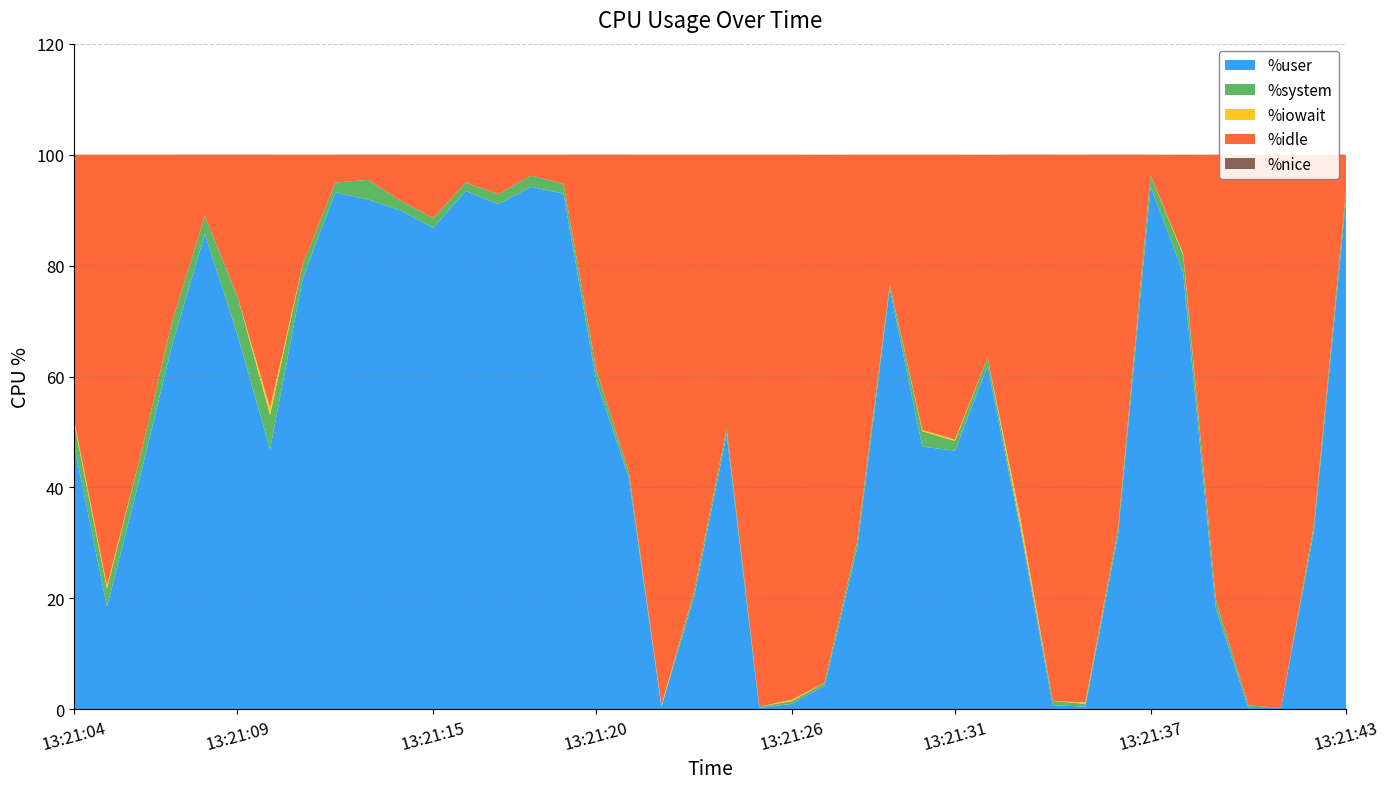

Reading right to left, list all the values displayed in this chart.

%user: 13:21:43=92.5	13:21:42=31.9	13:21:41=0.2	13:21:40=0.2	13:21:39=18.2	13:21:38=78.6	13:21:37=94.2	13:21:36=31.5	13:21:35=0.5	13:21:34=0.8	13:21:33=32.7	13:21:32=61.9	13:21:31=46.6	13:21:30=47.4	13:21:29=75.9	13:21:28=29.0	13:21:27=4.3	13:21:26=1.0	13:21:25=0.2	13:21:24=49.6	13:21:23=20.2	13:21:22=0.5	13:21:21=41.8	13:21:20=59.3	13:21:19=93.0	13:21:18=94.2	13:21:17=91.1	13:21:16=93.4	13:21:15=86.8	13:21:14=90.0	13:21:13=91.9	13:21:12=93.2	13:21:11=77.7	13:21:10=46.9	13:21:09=67.5	13:21:08=85.7	13:21:07=65.8	13:21:06=41.6	13:21:05=18.5	13:21:04=47.4
%system: 13:21:43=1.5	13:21:42=1.0	13:21:41=0.0	13:21:40=0.5	13:21:39=1.5	13:21:38=3.3	13:21:37=2.0	13:21:36=1.0	13:21:35=0.5	13:21:34=0.8	13:21:33=0.8	13:21:32=1.5	13:21:31=1.8	13:21:30=2.8	13:21:29=0.8	13:21:28=1.3	13:21:27=0.5	13:21:26=0.5	13:21:25=0.2	13:21:24=1.0	13:21:23=1.0	13:21:22=0.0	13:21:21=1.0	13:21:20=2.0	13:21:19=1.8	13:21:18=2.0	13:21:17=1.8	13:21:16=1.5	13:21:15=1.7	13:21:14=1.8	13:21:13=3.5	13:21:12=1.8	13:21:11=2.5	13:21:10=6.2	13:21:09=6.9	13:21:08=3.3	13:21:07=4.2	13:21:06=3.5	13:21:05=3.3	13:21:04=4.0
%iowait: 13:21:43=0.0	13:21:42=0.0	13:21:41=0.0	13:21:40=0.0	13:21:39=0.0	13:21:38=0.2	13:21:37=0.0	13:21:36=0.0	13:21:35=0.2	13:21:34=0.0	13:21:33=1.3	13:21:32=0.0	13:21:31=0.2	13:21:30=0.2	13:21:29=0.0	13:21:28=0.0	13:21:27=0.0	13:21:26=0.2	13:21:25=0.0	13:21:24=0.0	13:21:23=0.0	13:21:22=0.2	13:21:21=0.0	13:21:20=0.0	13:21:19=0.0	13:21:18=0.0	13:21:17=0.0	13:21:16=0.0	13:21:15=0.0	13:21:14=0.0	13:21:13=0.0	13:21:12=0.0	13:21:11=0.0	13:21:10=1.2	13:21:09=0.0	13:21:08=0.0	13:21:07=0.0	13:21:06=0.0	13:21:05=0.5	13:21:04=0.5
%idle: 13:21:43=6.0	13:21:42=67.1	13:21:41=99.8	13:21:40=99.2	13:21:39=80.3	13:21:38=17.9	13:21:37=3.8	13:21:36=67.5	13:21:35=98.8	13:21:34=98.5	13:21:33=65.3	13:21:32=36.6	13:21:31=51.4	13:21:30=49.6	13:21:29=23.4	13:21:28=69.8	13:21:27=95.2	13:21:26=98.2	13:21:25=99.5	13:21:24=49.4	13:21:23=78.8	13:21:22=99.2	13:21:21=57.2	13:21:20=38.7	13:21:19=5.3	13:21:18=3.8	13:21:17=7.1	13:21:16=5.0	13:21:15=11.4	13:21:14=8.3	13:21:13=4.5	13:21:12=5.0	13:21:11=19.8	13:21:10=45.6	13:21:09=25.6	13:21:08=11.1	13:21:07=30.0	13:21:06=54.9	13:21:05=77.7	13:21:04=48.1
%nice: 13:21:43=0.0	13:21:42=0.0	13:21:41=0.0	13:21:40=0.0	13:21:39=0.0	13:21:38=0.0	13:21:37=0.0	13:21:36=0.0	13:21:35=0.0	13:21:34=0.0	13:21:33=0.0	13:21:32=0.0	13:21:31=0.0	13:21:30=0.0	13:21:29=0.0	13:21:28=0.0	13:21:27=0.0	13:21:26=0.0	13:21:25=0.0	13:21:24=0.0	13:21:23=0.0	13:21:22=0.0	13:21:21=0.0	13:21:20=0.0	13:21:19=0.0	13:21:18=0.0	13:21:17=0.0	13:21:16=0.0	13:21:15=0.0	13:21:14=0.0	13:21:13=0.0	13:21:12=0.0	13:21:11=0.0	13:21:10=0.0	13:21:09=0.0	13:21:08=0.0	13:21:07=0.0	13:21:06=0.0	13:21:05=0.0	13:21:04=0.0